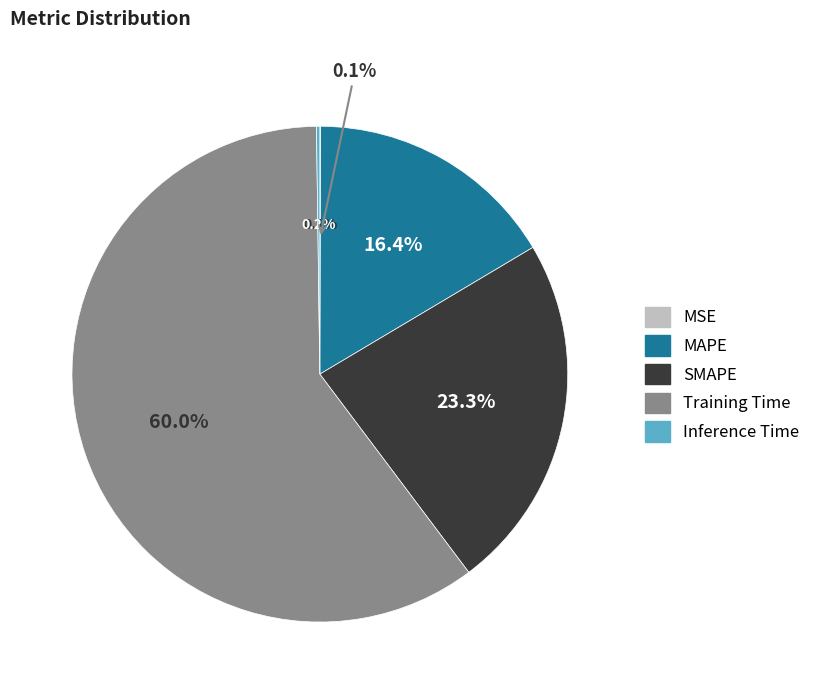

Rank the categories by value from lowest to highest.

MSE, Inference Time, MAPE, SMAPE, Training Time